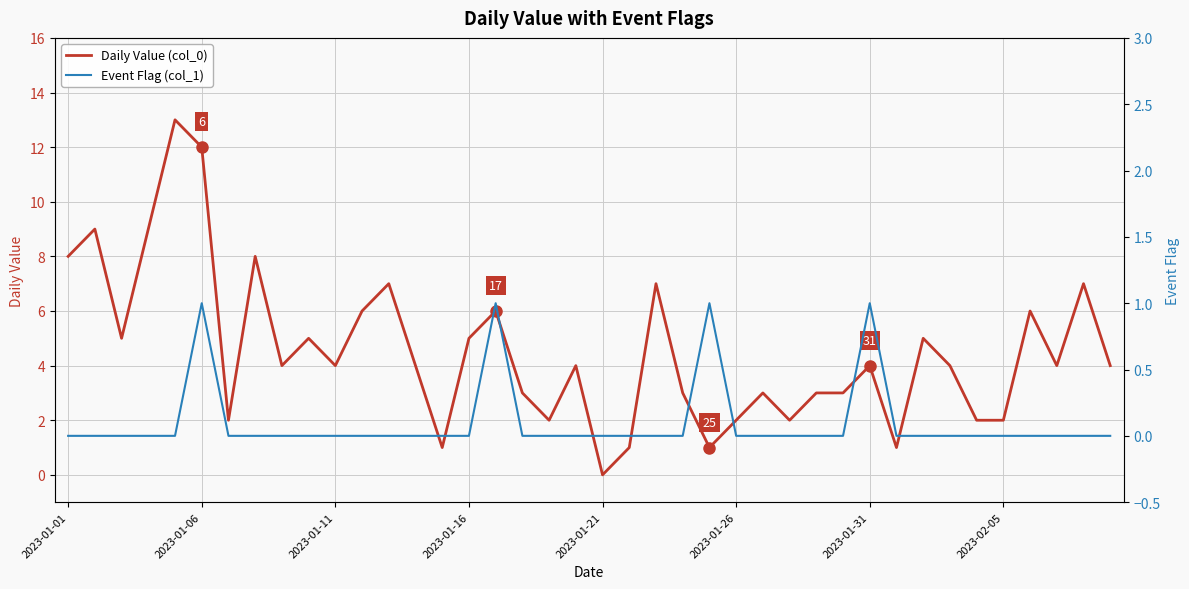

What is the value of the Event Flag (col_1) point at the 6th from the left?

1